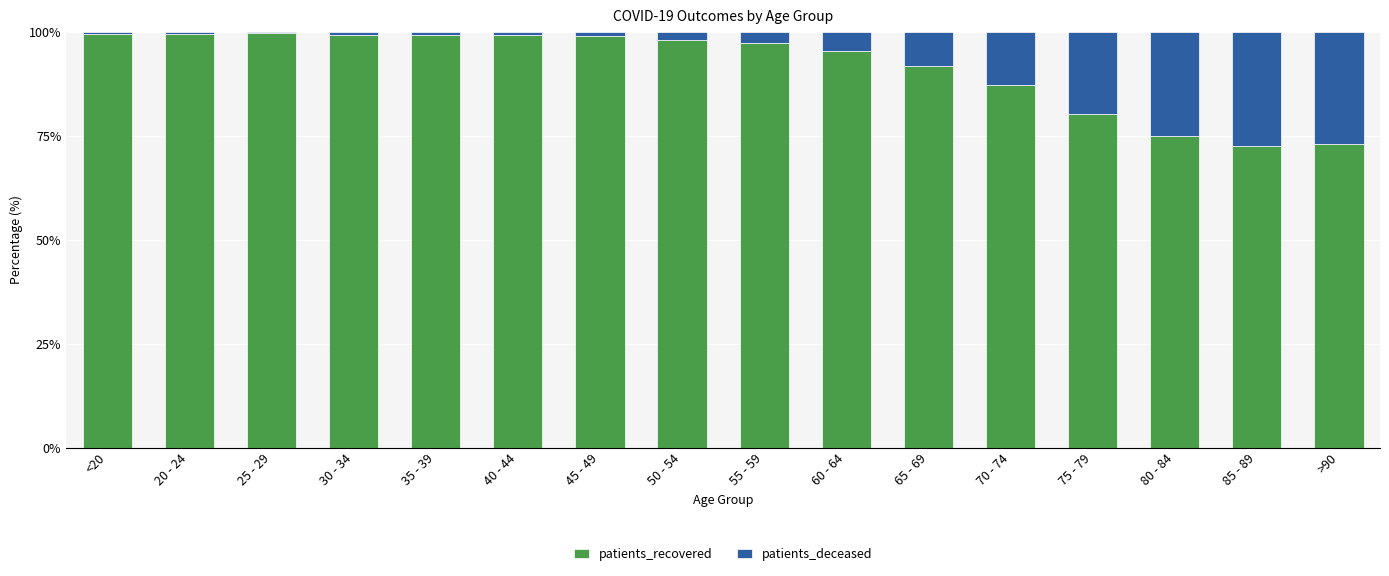

True or false: patients_recovered has a value of 128.4 at 60 - 64.

False